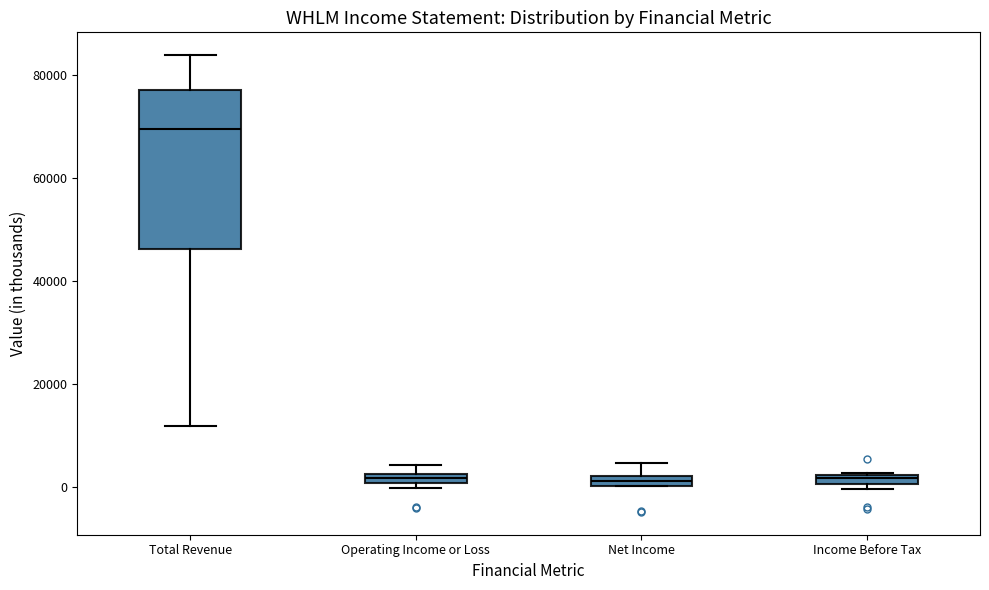

Comparing the boxes themselves (not the whiskers), which one is the tallest?

Total Revenue